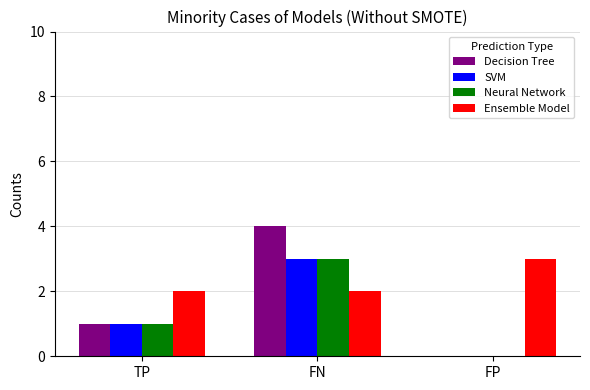

What is the maximum value for Neural Network?

3